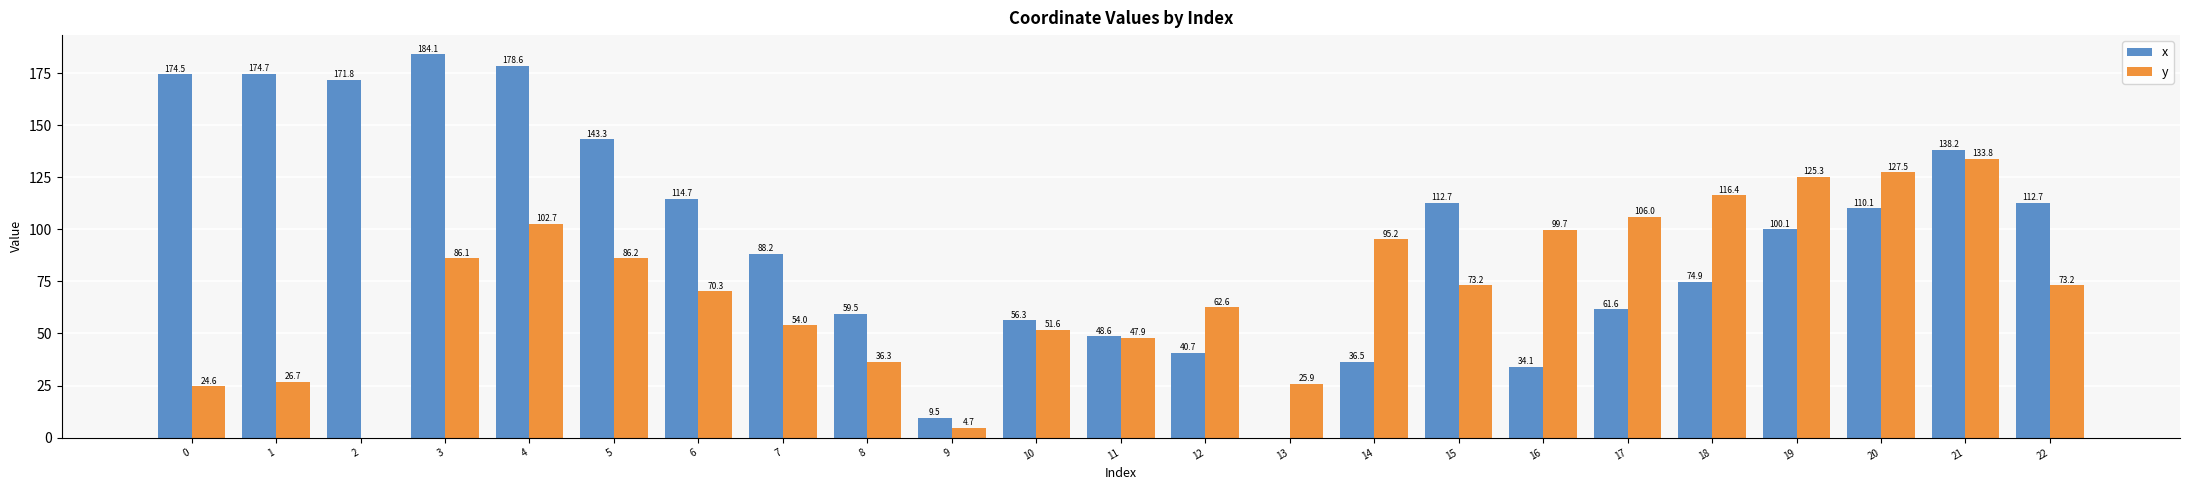

What is the sum of the x values at 8 and 5?

202.8